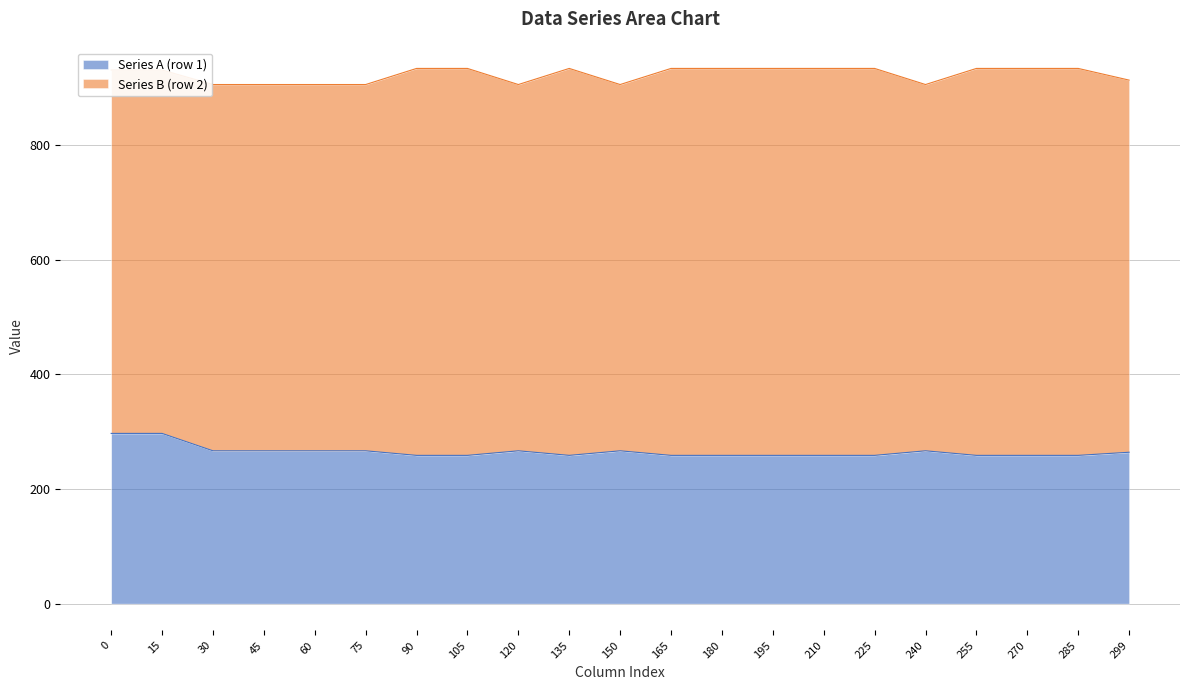

Read the value at 0.

297.1